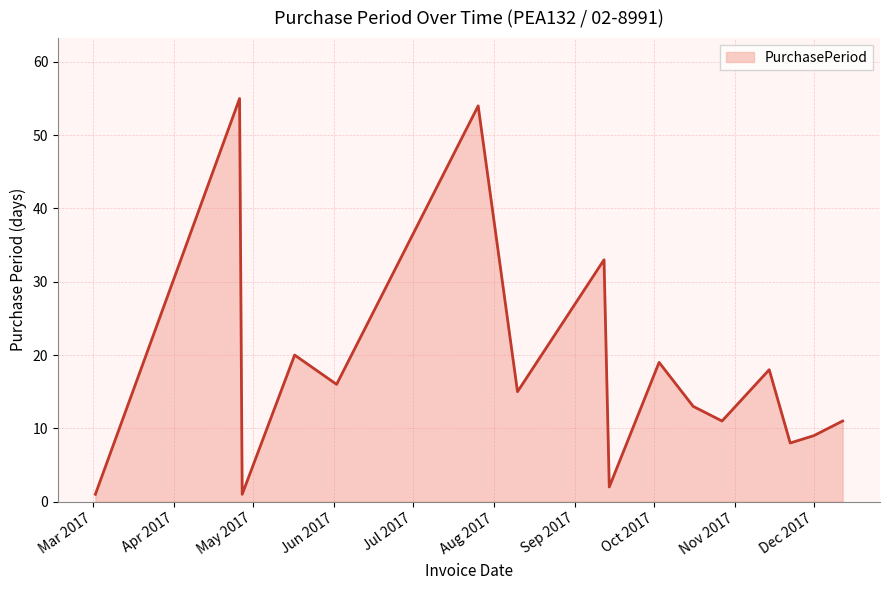

Reading left to right, list all the values displayed in this chart.

1	55	1	20	16	54	15	33	2	19	13	11	18	8	9	11